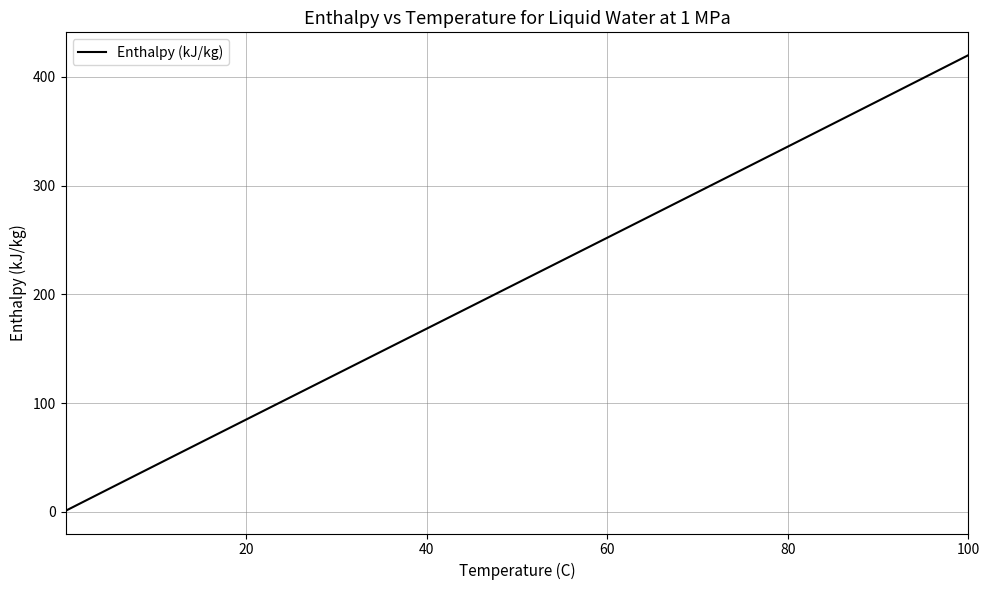

What is the maximum value shown in the chart?

419.9